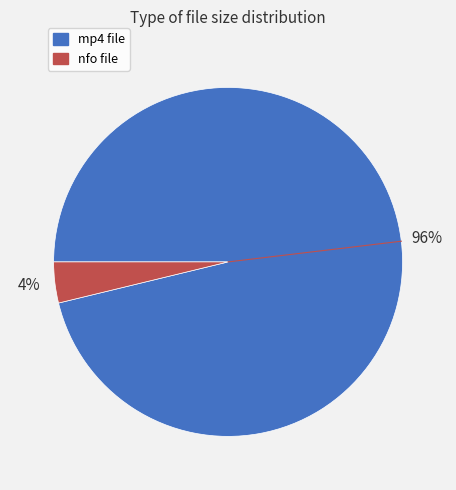

To the nearest percent, what is the average slice percentage?

50%